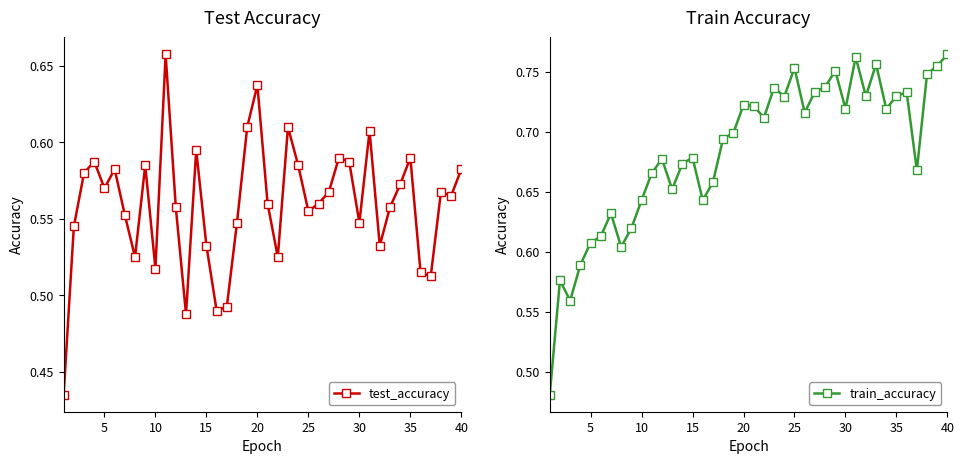

Which series changed the most between 0 and 29?

train_accuracy